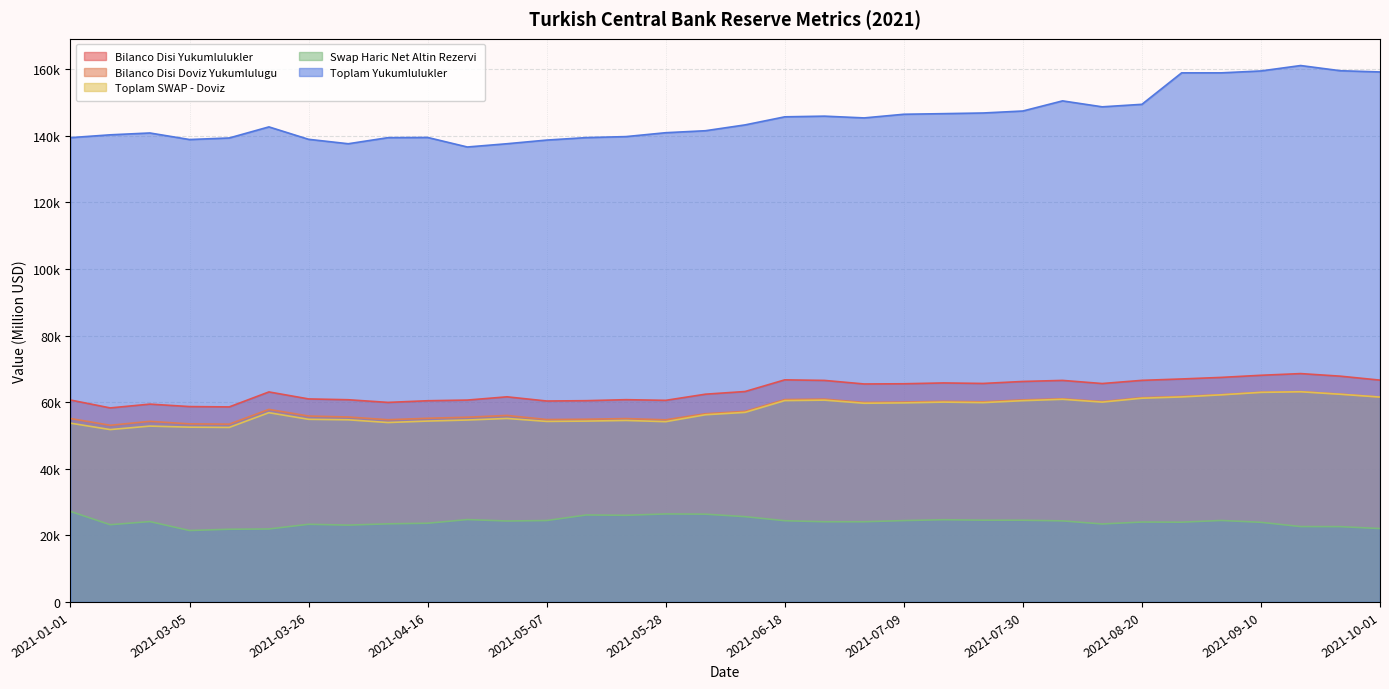

How many values in the Bilanco Disi Yukumlulukler series exceed 63212?

16